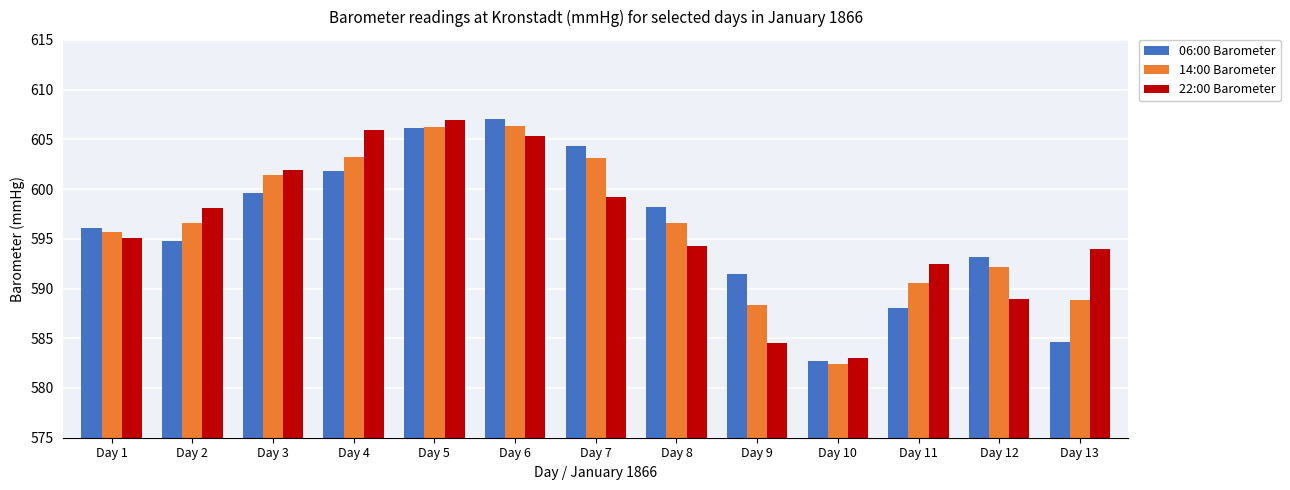

At which label does 06:00 Barometer first exceed 596?

Day 1